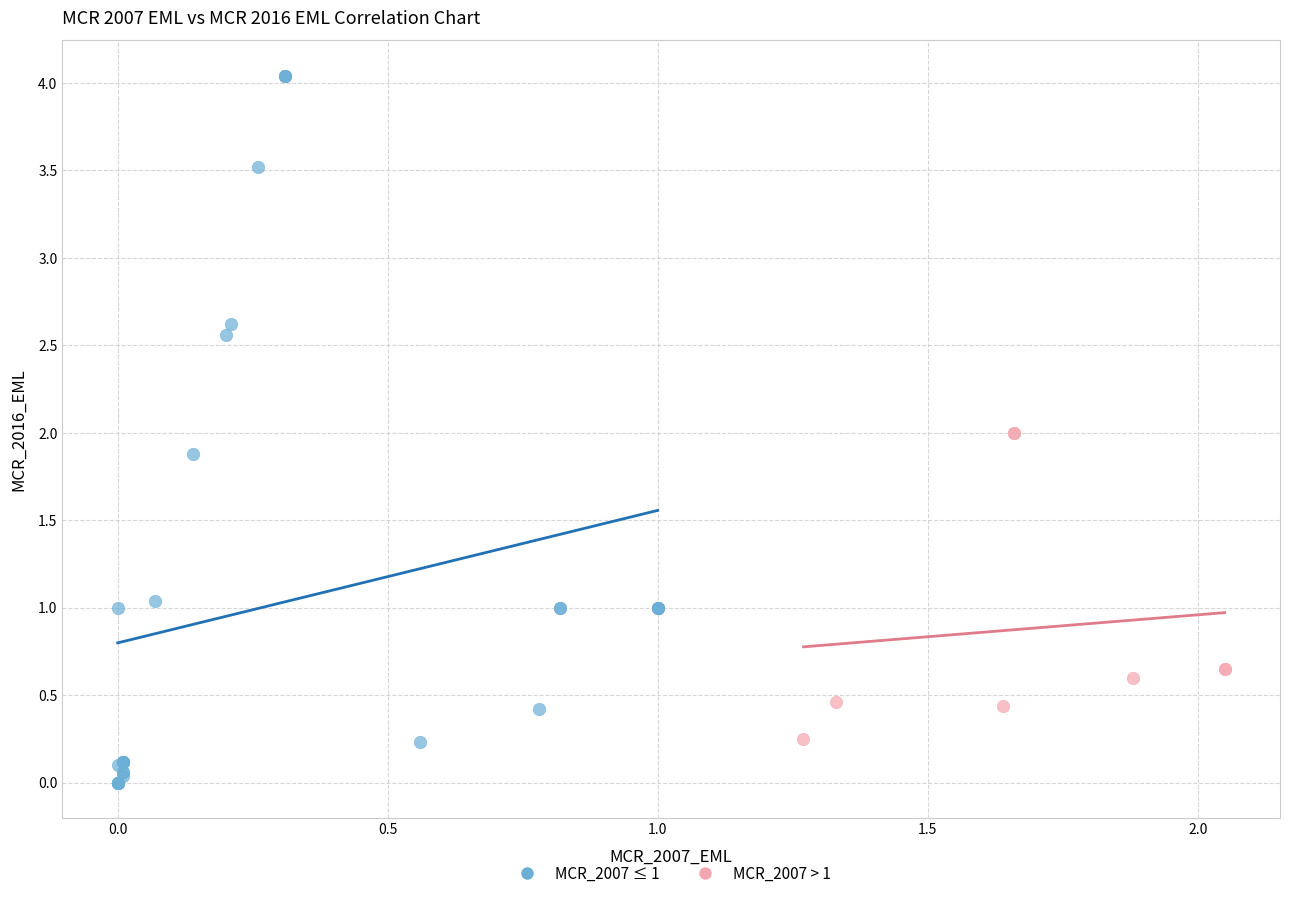

Which series has the largest Y range (max minus min)?

MCR_2007 ≤ 1